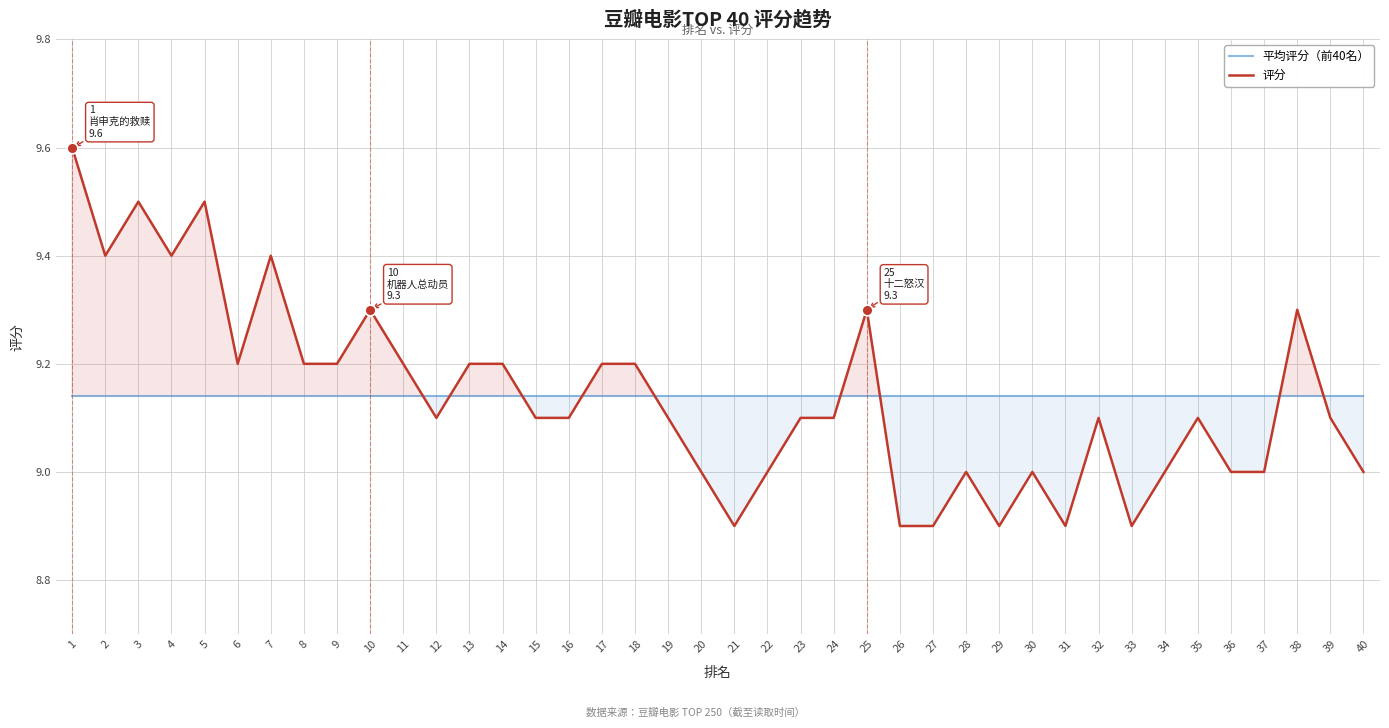

At how many categories does at least one series exceed 9?

40